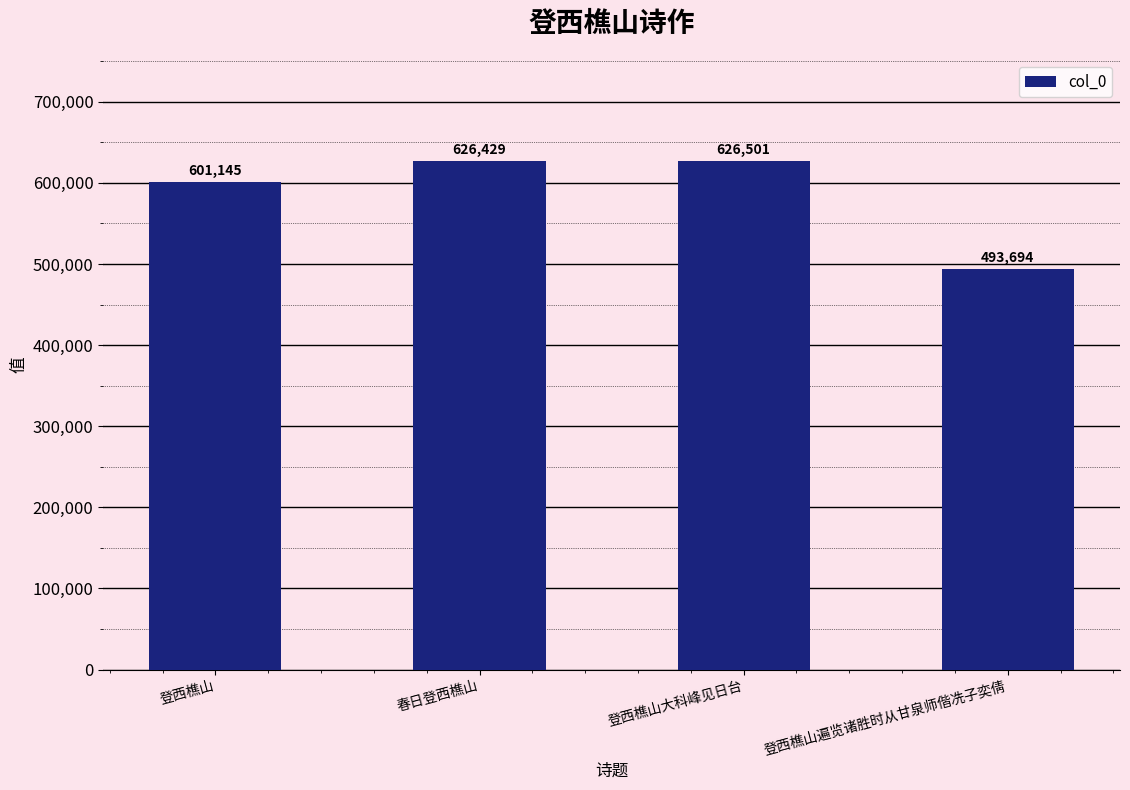

At which category does the chart reach its peak across all series?

登西樵山大科峰见日台